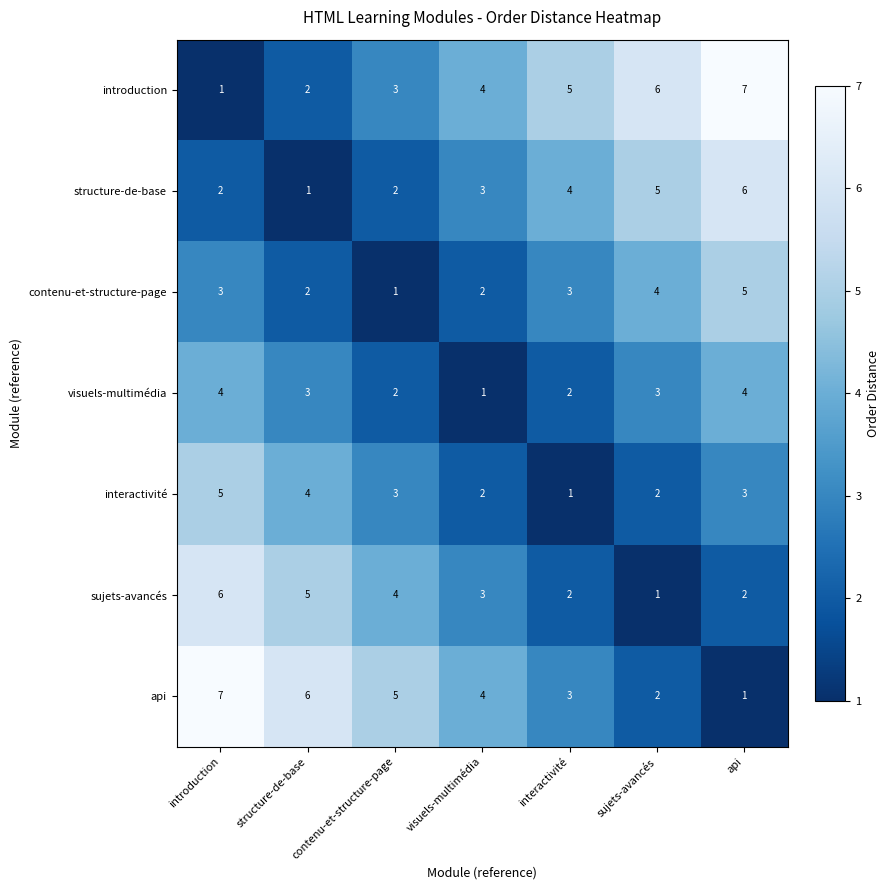

How many series are shown in this chart?

7